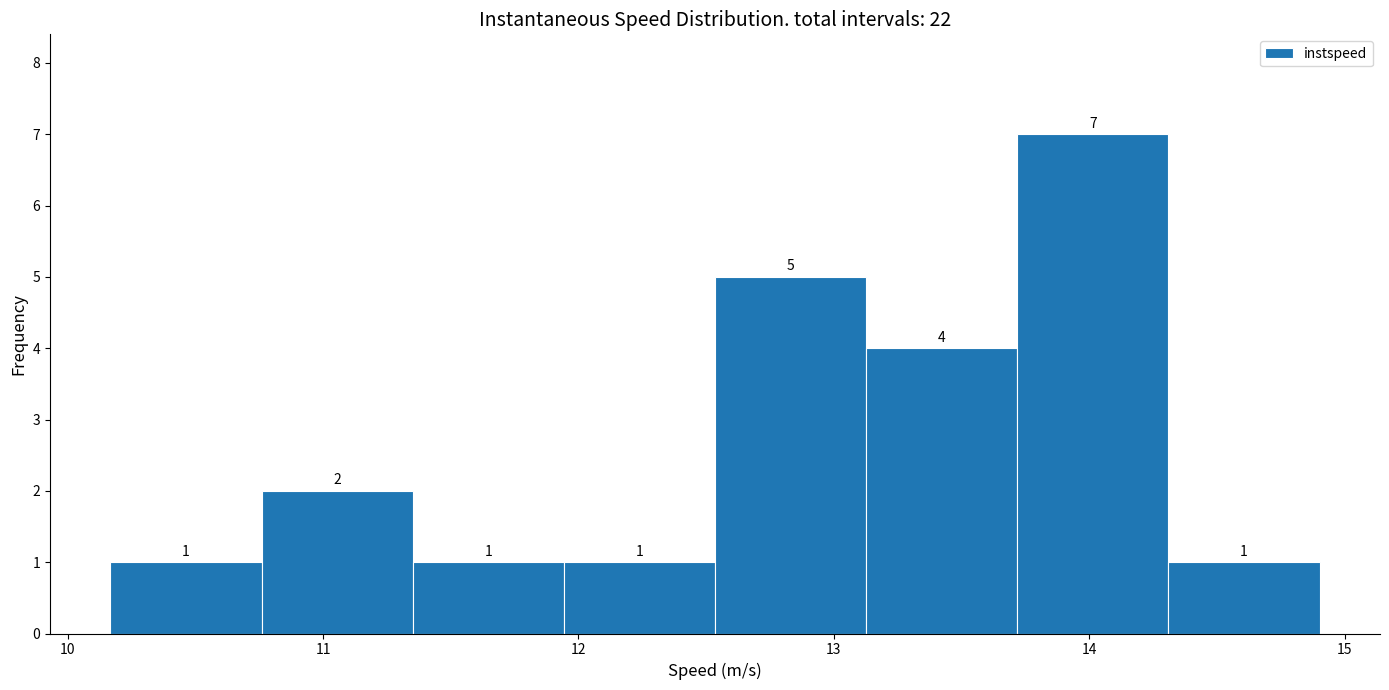

Reading left to right, transcribe this chart: for each bar, give the range it covers on the x-axis and its height. The bar edges are not printed on the chart, so give them approximately, as read against the axis.

10.2 to 10.8: 1
10.8 to 11.4: 2
11.4 to 11.9: 1
11.9 to 12.5: 1
12.5 to 13.1: 5
13.1 to 13.7: 4
13.7 to 14.3: 7
14.3 to 14.9: 1